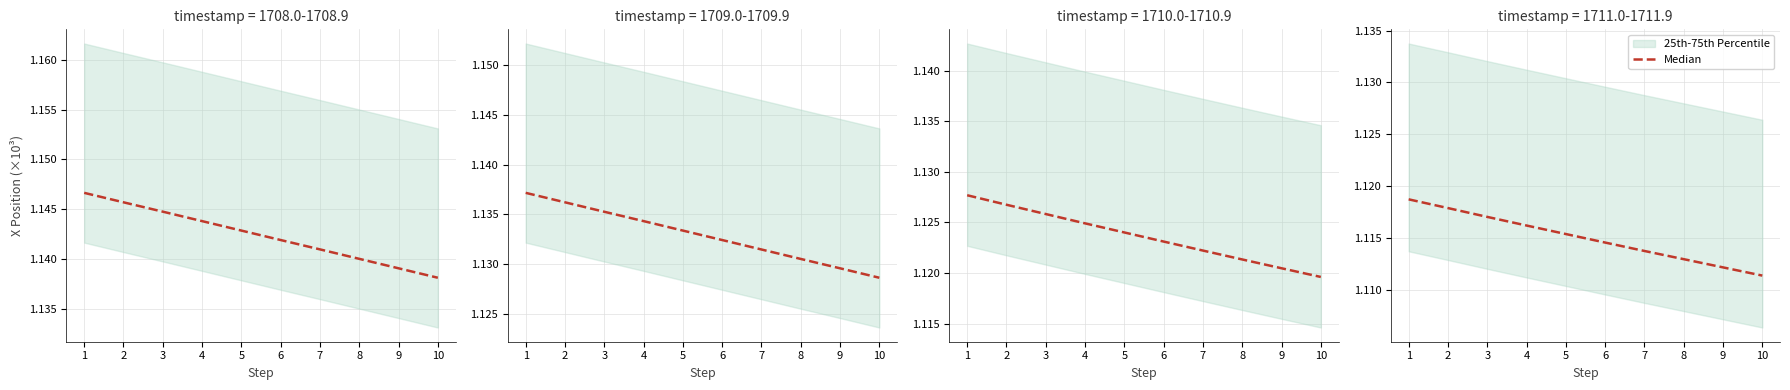

How many lines are shown in the chart?

1